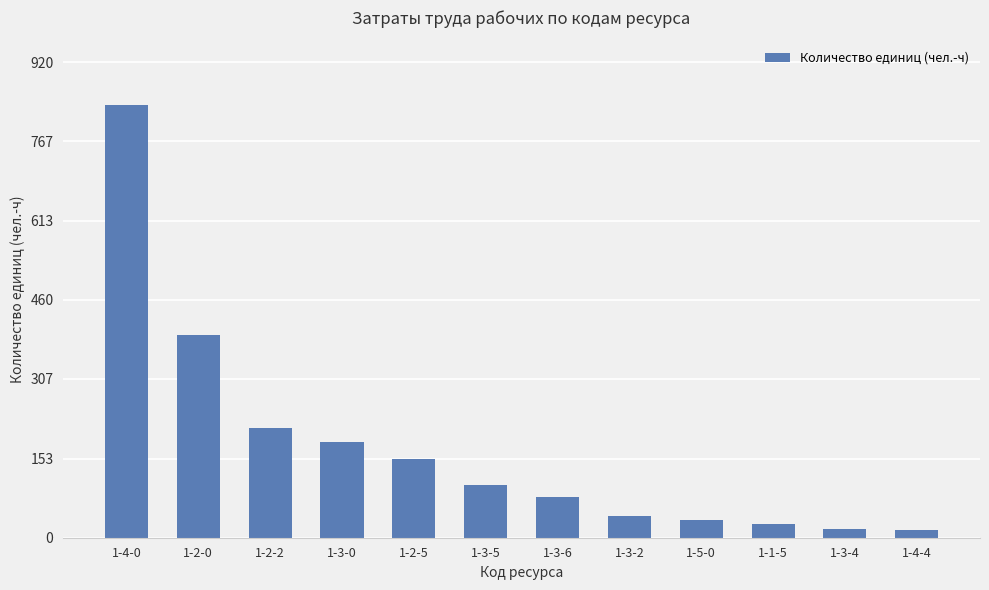

The value at 1-2-0 is 204.6. True or false?

False